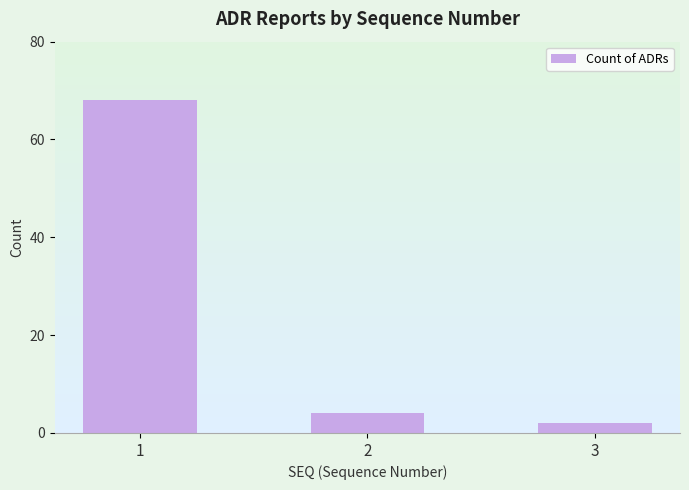

What is the change in value from 2 to 3?

-2